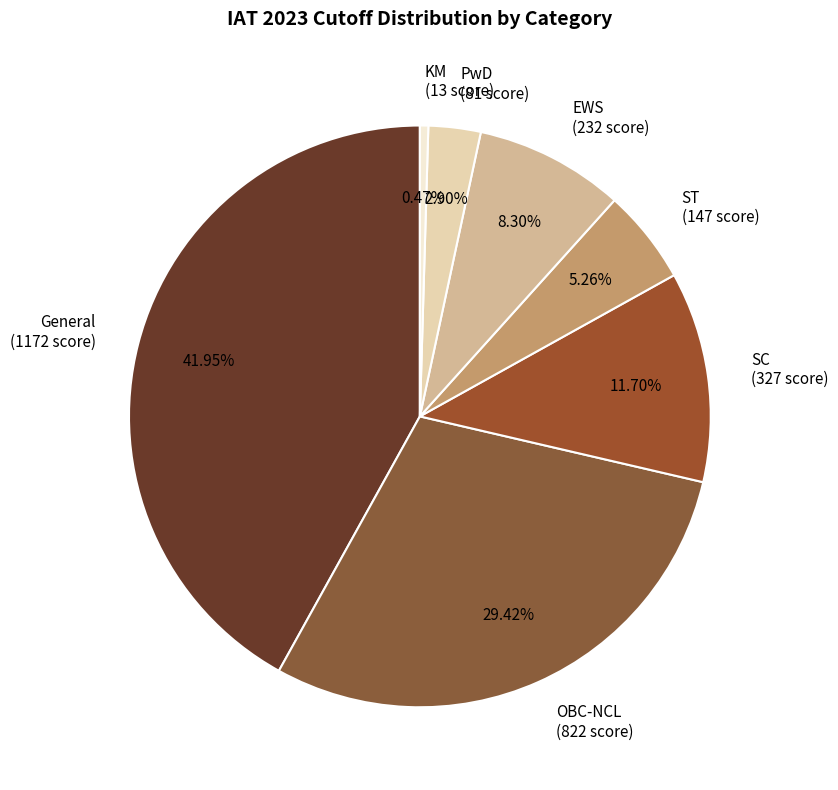

Is the sum of PwD and SC greater than half?

No